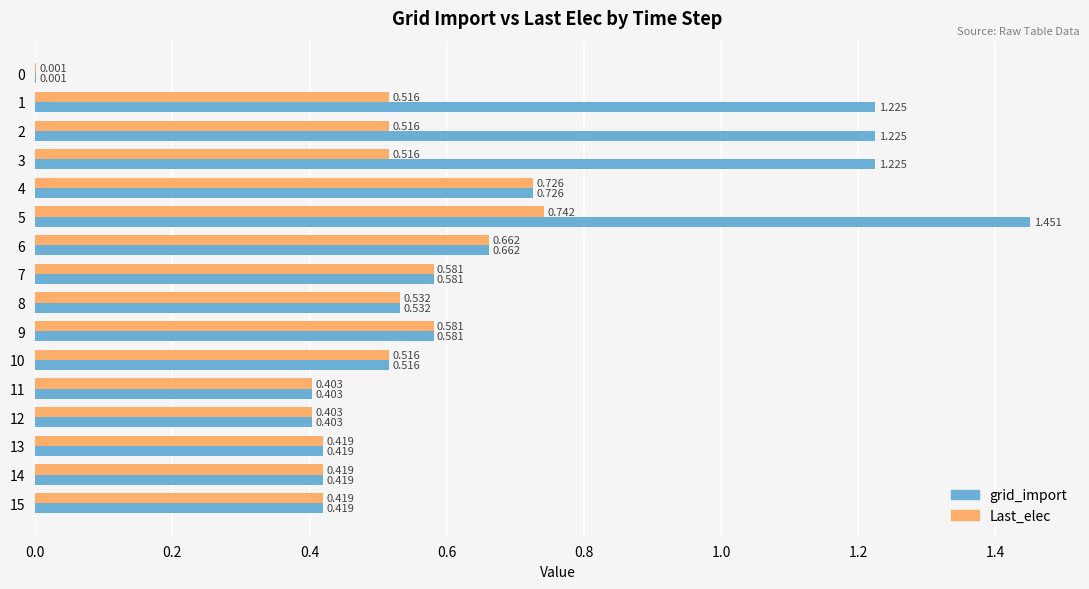

Which series changed the most between 1 and 8?

grid_import